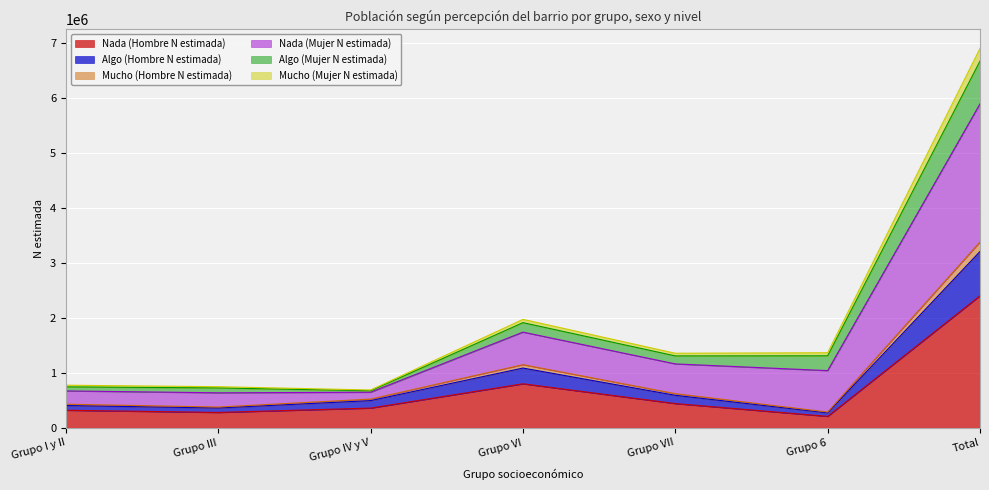

At which category is the sum across all series the highest?

Total